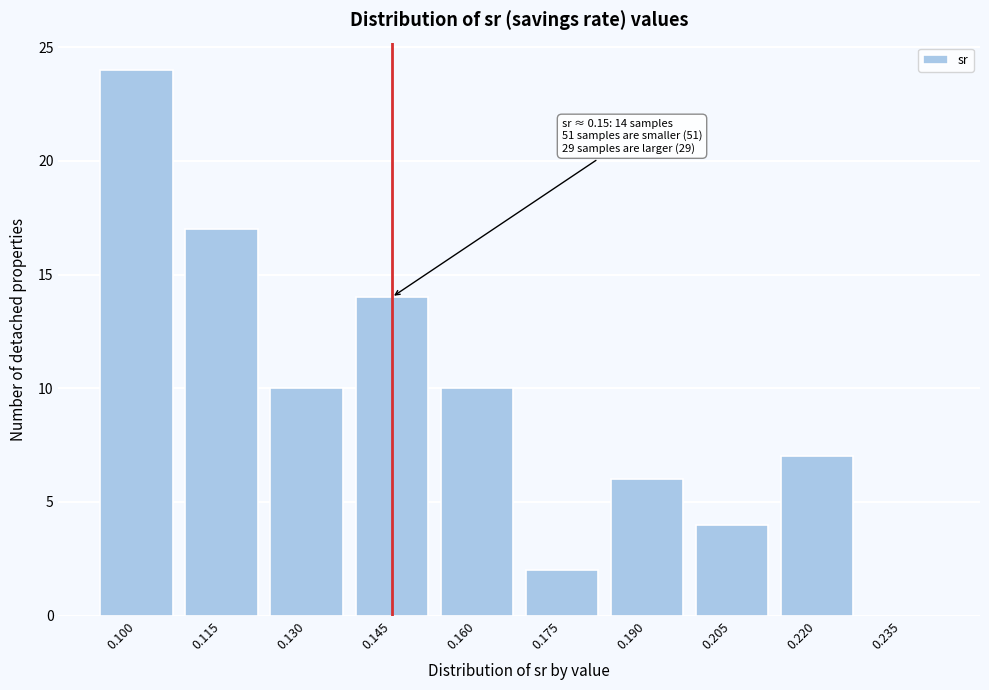

Reading left to right, transcribe all the data shown in this chart.

0.100=24	0.115=17	0.130=10	0.145=14	0.160=10	0.175=2	0.190=6	0.205=4	0.220=7	0.235=0